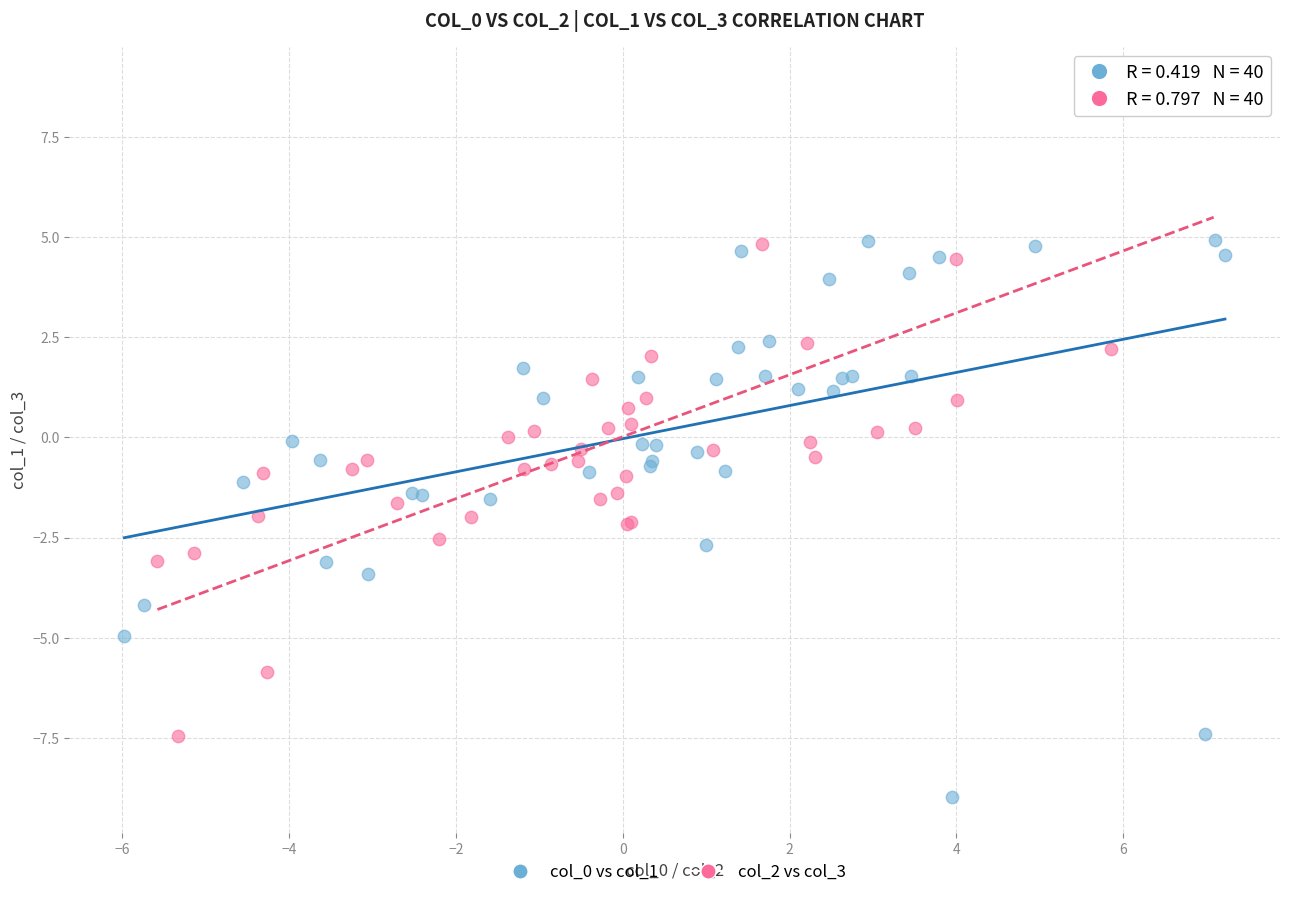

Which series reaches the maximum Y coordinate?

col_2 vs col_3